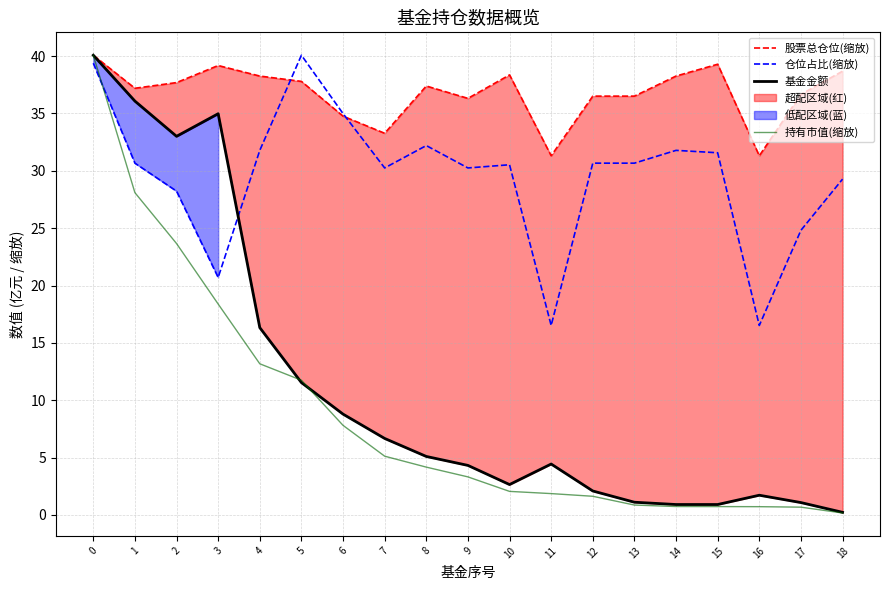

What is the difference between the maximum and second lowest values in the 基金金额 series?

39.2